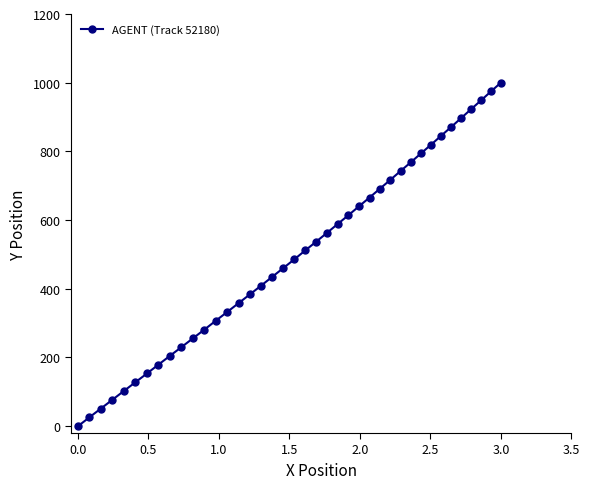

What is the sum of all values?

19976.7